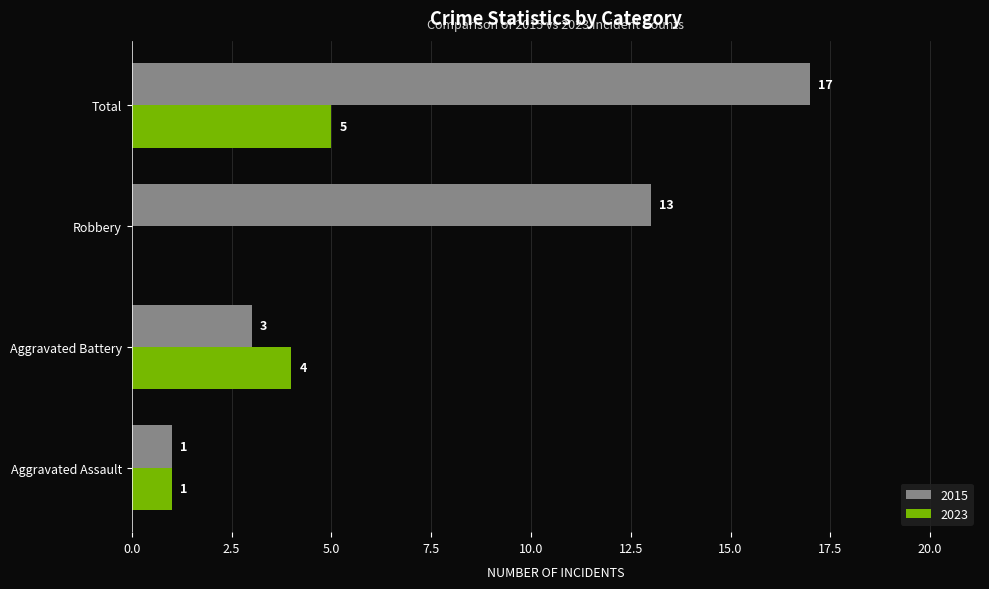

Which series has the largest range (max minus min)?

2015